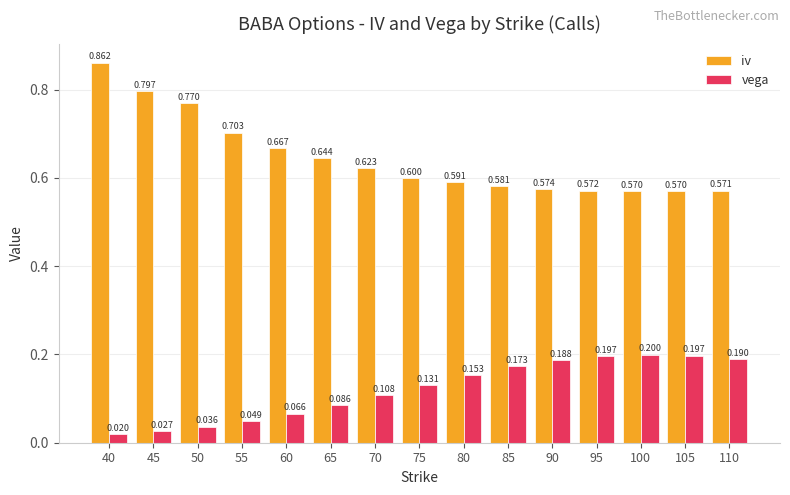

Rank the series by their average value, from highest to lowest.

iv, vega